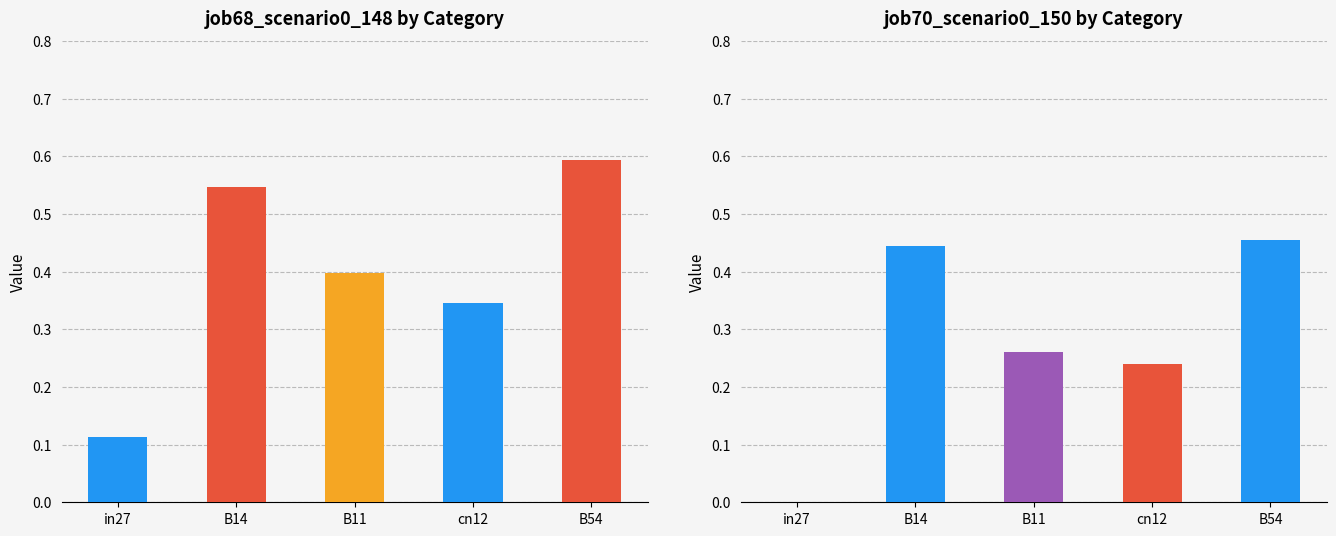

What is the label of the 4th bar from the left?

cn12